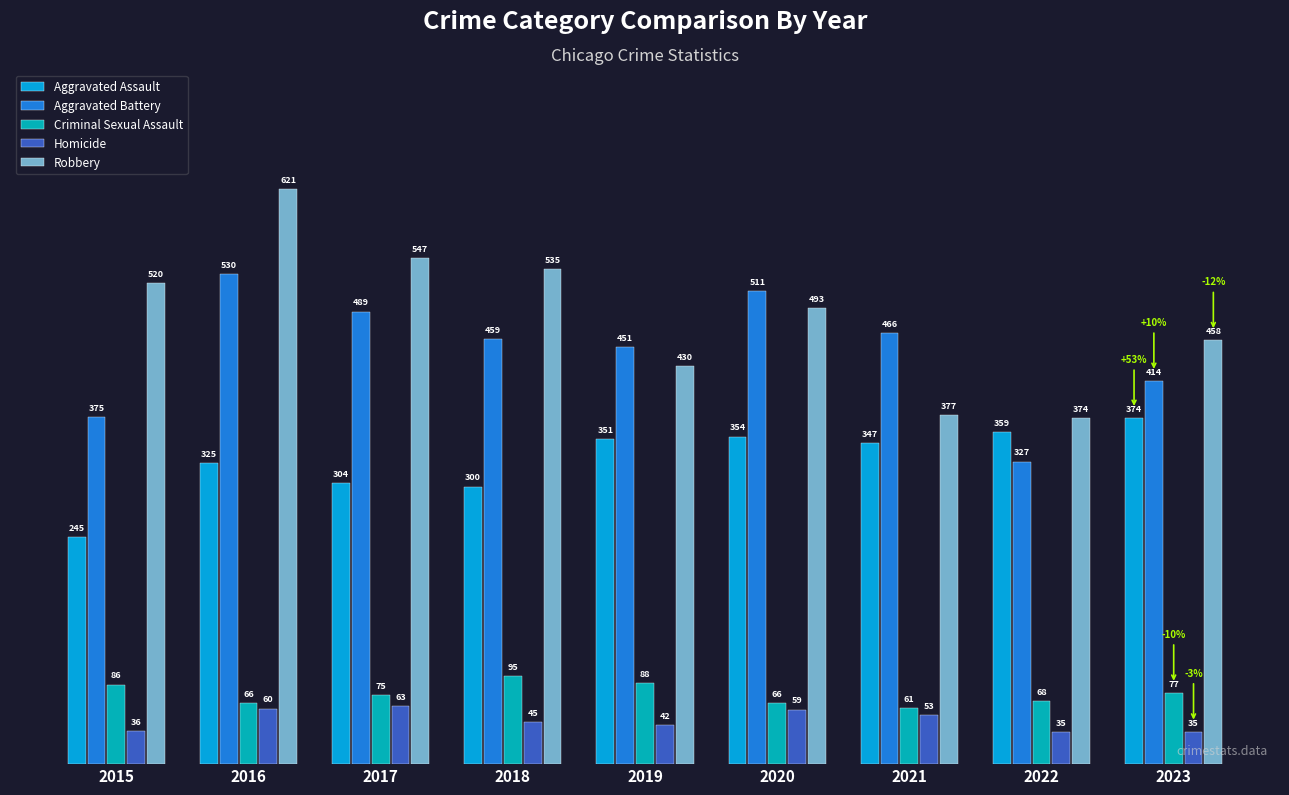

Reading right to left, list all the values displayed in this chart.

Aggravated Assault: 2023=374	2022=359	2021=347	2020=354	2019=351	2018=300	2017=304	2016=325	2015=245
Aggravated Battery: 2023=414	2022=327	2021=466	2020=511	2019=451	2018=459	2017=489	2016=530	2015=375
Criminal Sexual Assault: 2023=77	2022=68	2021=61	2020=66	2019=88	2018=95	2017=75	2016=66	2015=86
Homicide: 2023=35	2022=35	2021=53	2020=59	2019=42	2018=45	2017=63	2016=60	2015=36
Robbery: 2023=458	2022=374	2021=377	2020=493	2019=430	2018=535	2017=547	2016=621	2015=520